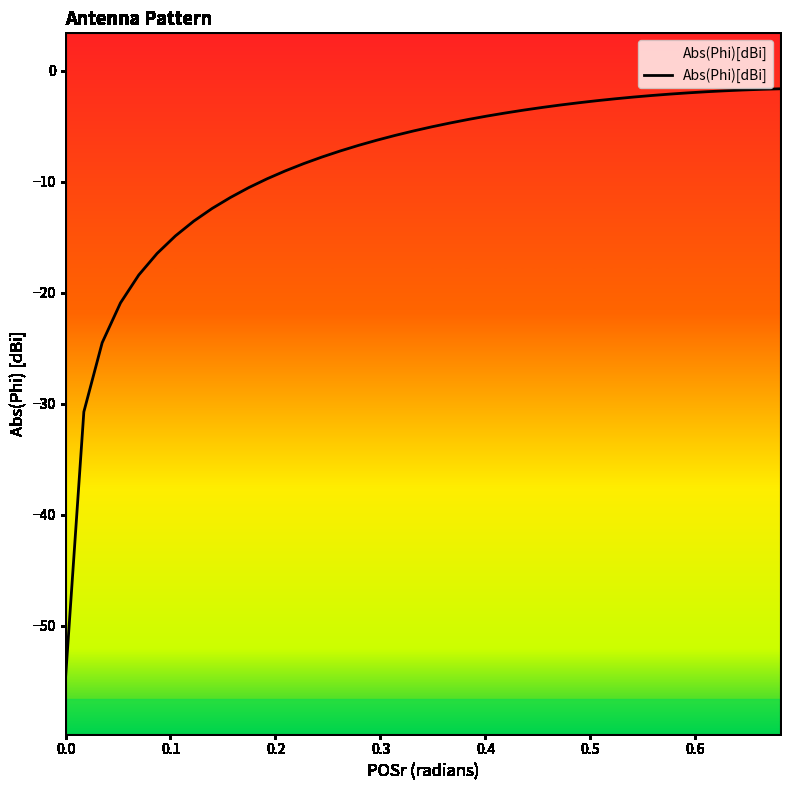

What is the difference between the maximum and minimum values?

53.1